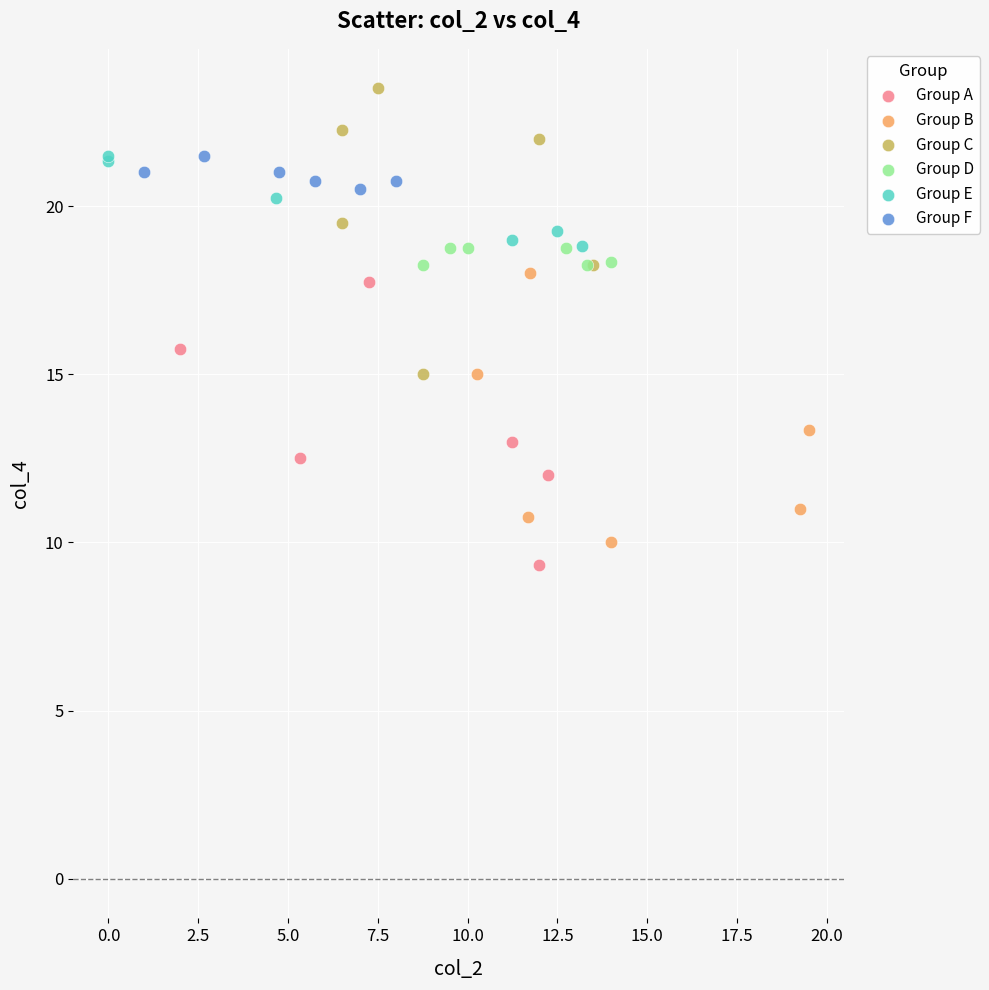

Which series contains the highest Y value?

Group C